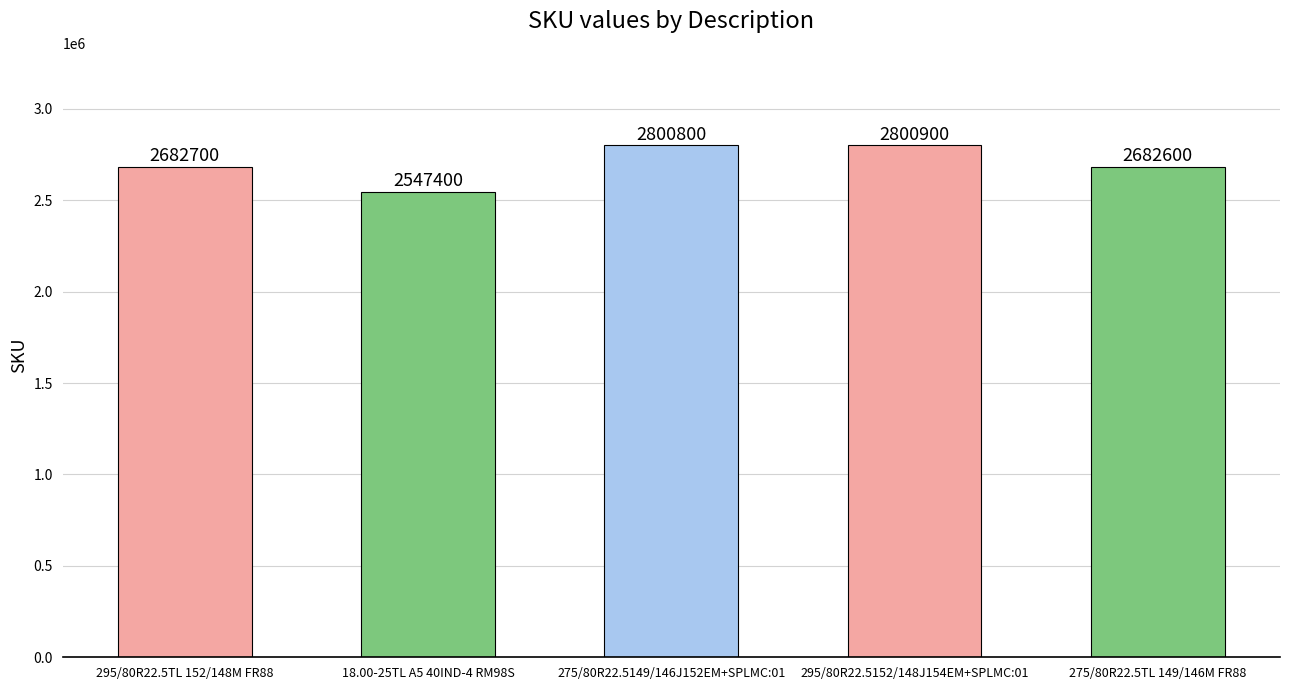

What position from the right is 295/80R22.5TL 152/148M FR88?

5